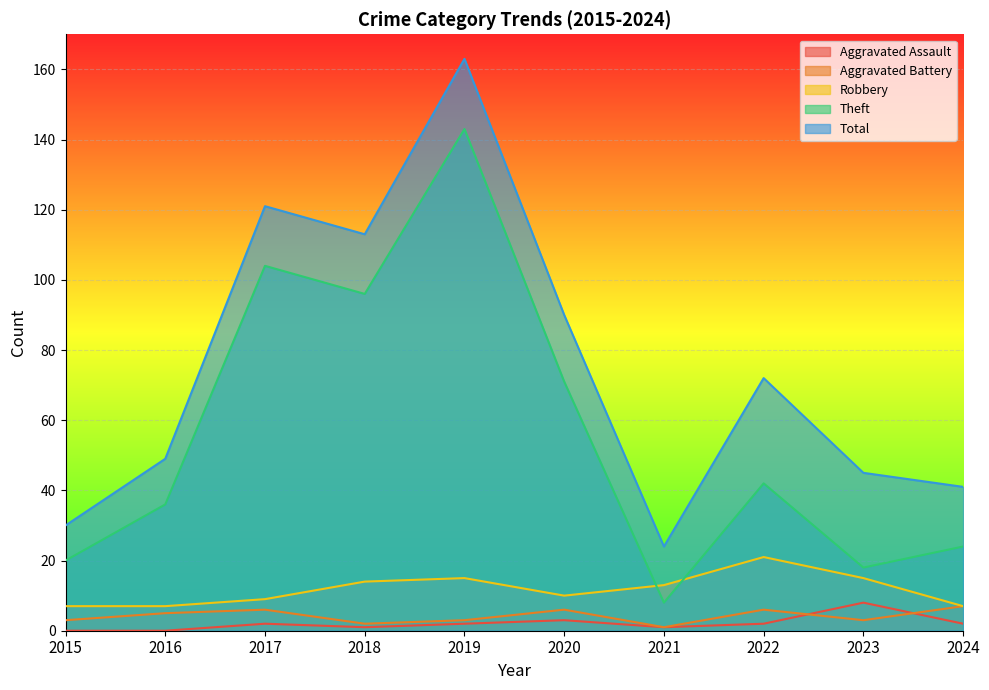

In Aggravated Assault, how many points are higher than both neighbors (excluding endpoints)?

3